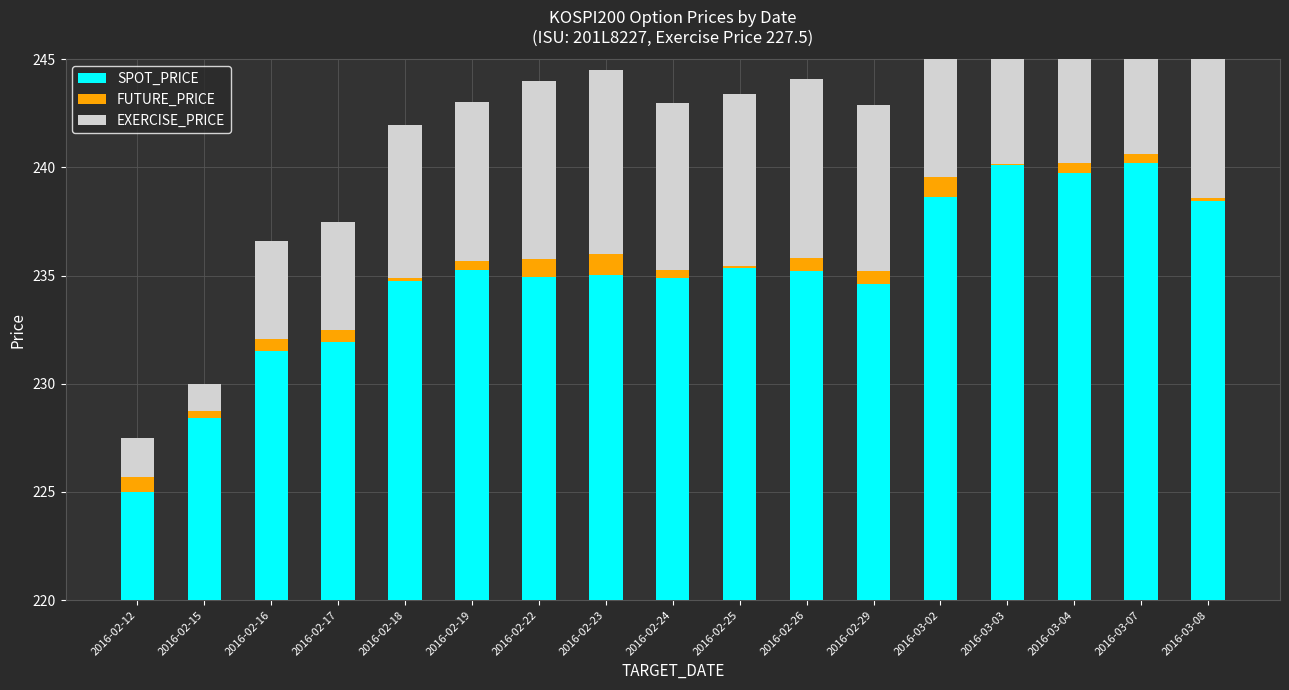

What is the label of the 17th bar from the right?

2016-02-12